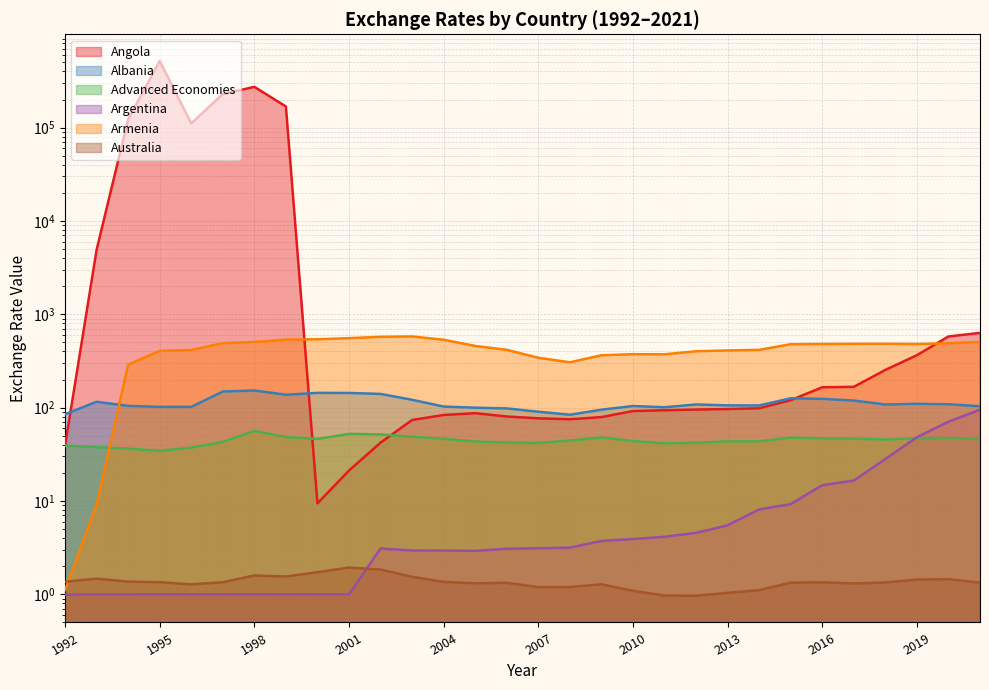

What is the sum of all Argentina values?

343.8